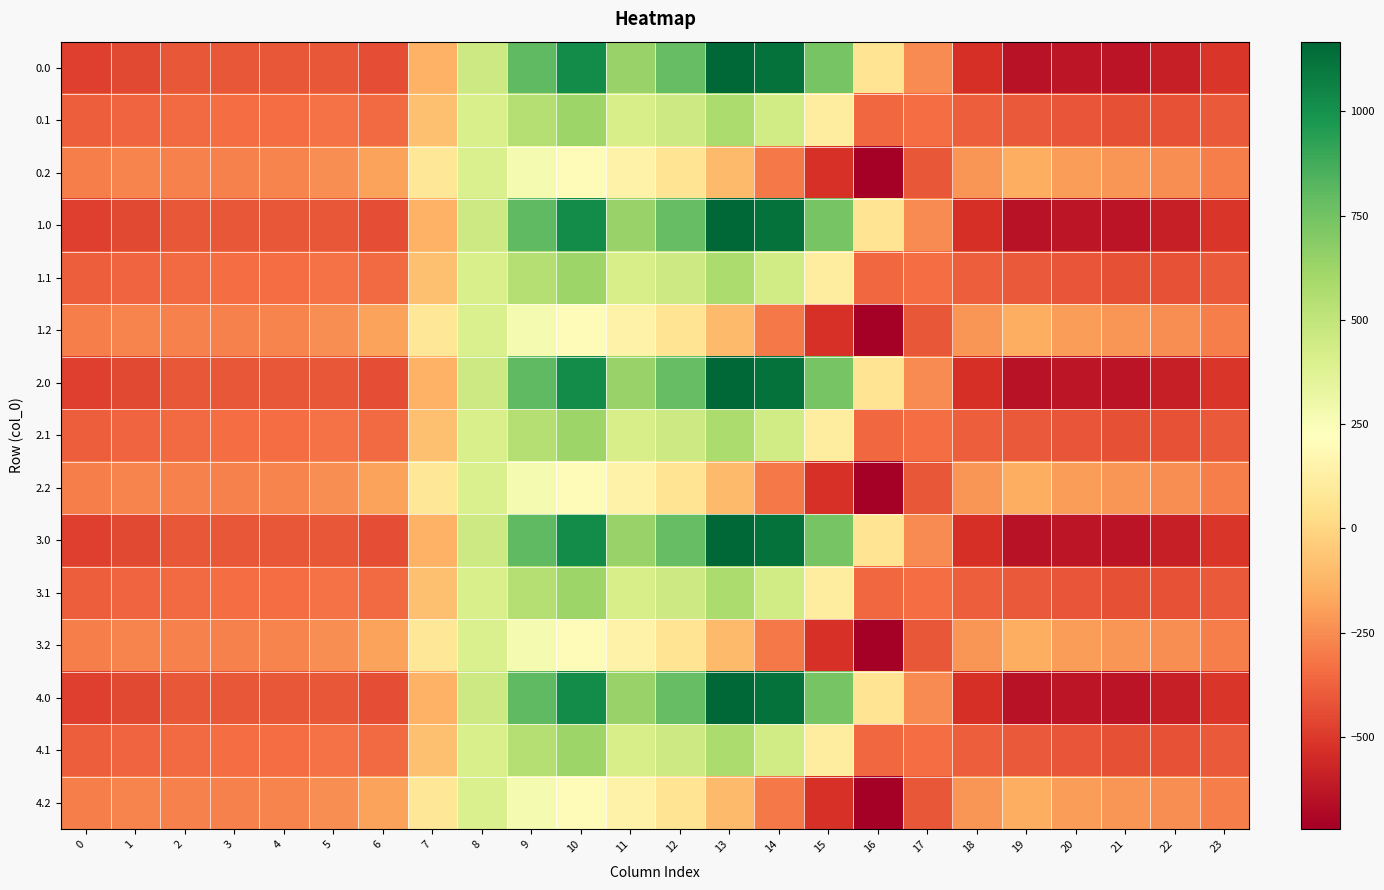

At 10, list the series in order from smallest to largest.

0.2, 1.2, 2.2, 3.2, 4.2, 0.1, 1.1, 2.1, 3.1, 4.1, 0.0, 1.0, 2.0, 3.0, 4.0